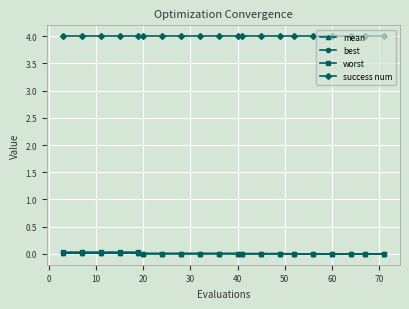

What is the minimum value for success num?

4.0